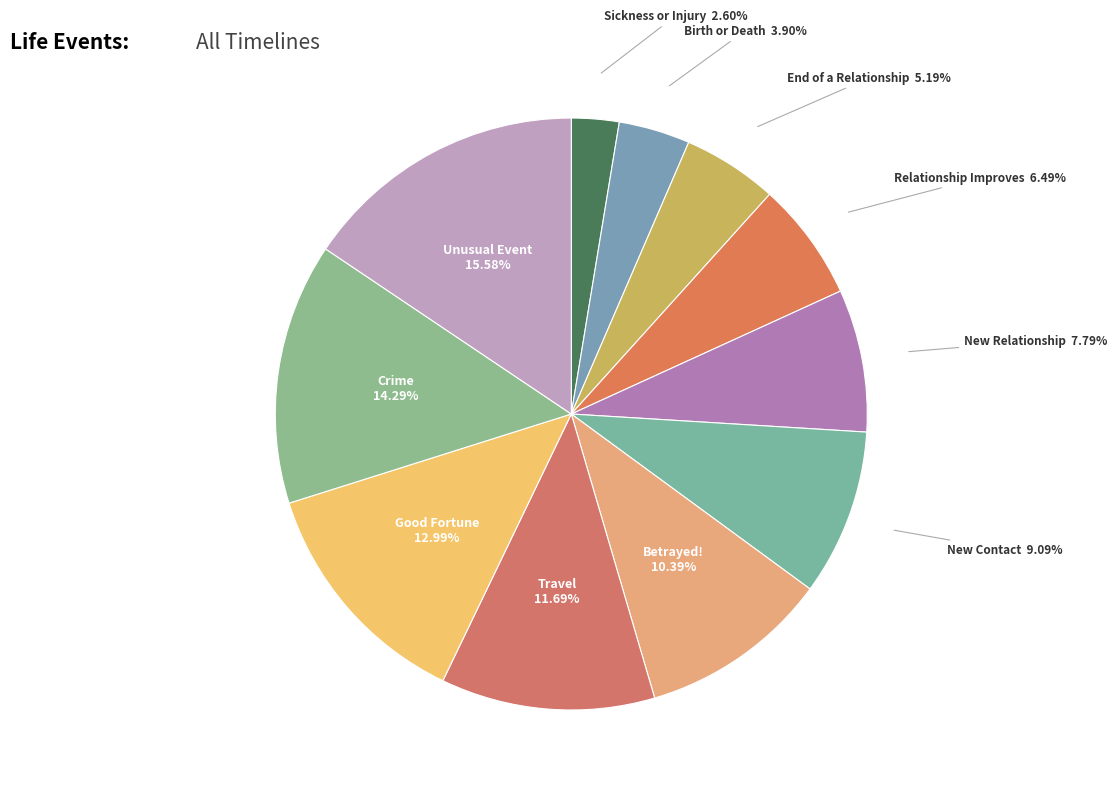

How many segments does this pie chart have?

11